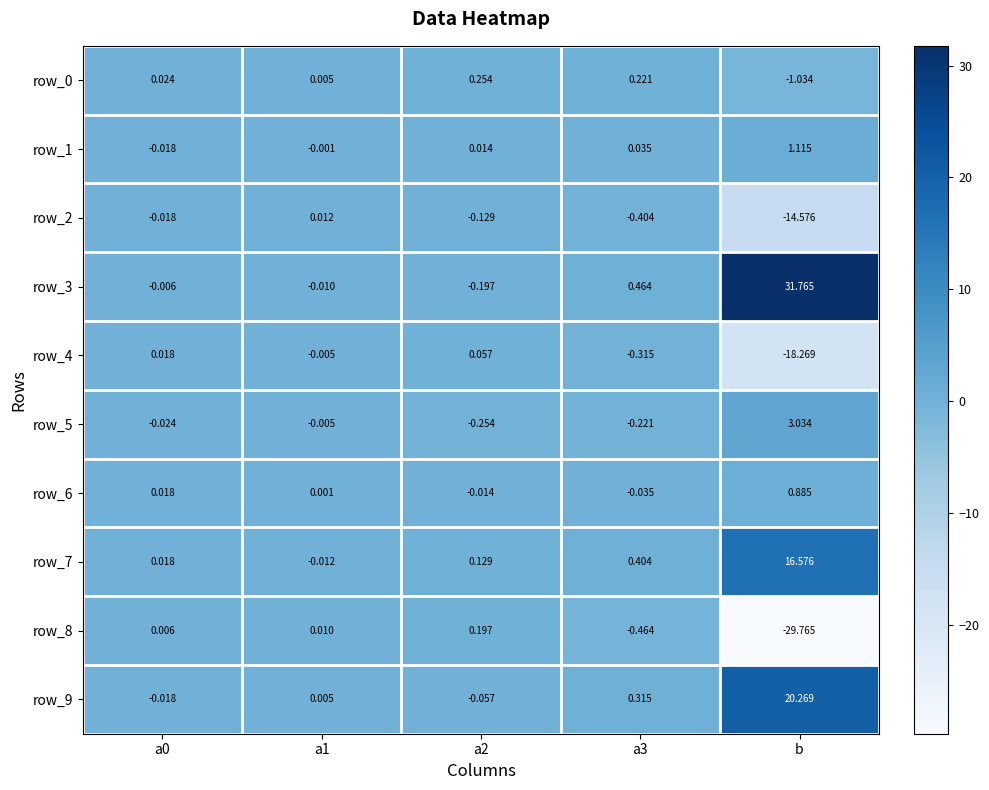

At how many categories does at least one series exceed 27?

1